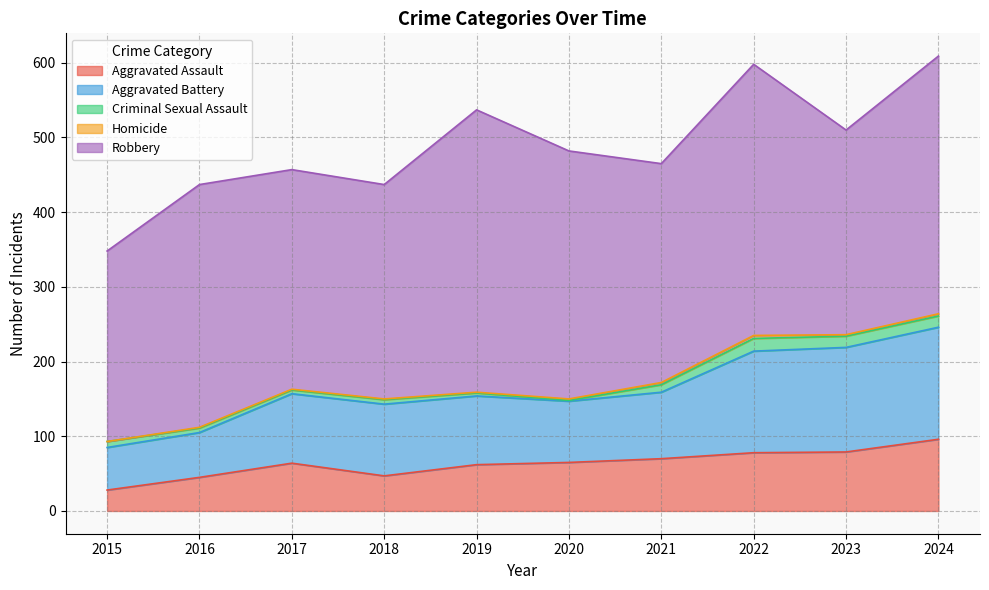

What are all the series names shown in the legend?

Aggravated Assault, Aggravated Battery, Criminal Sexual Assault, Homicide, Robbery